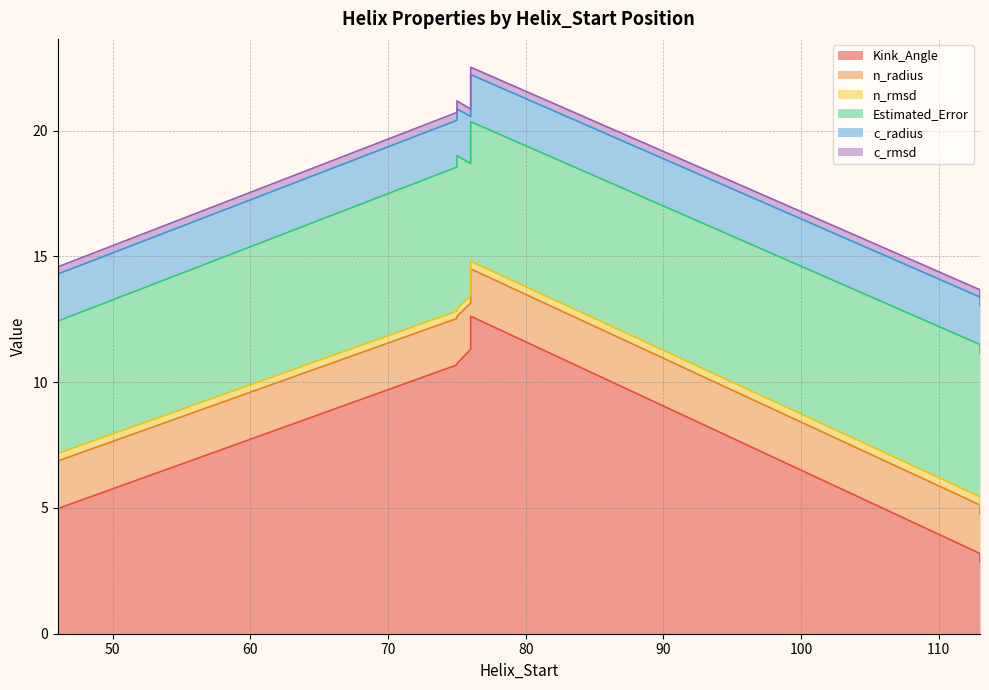

The n_rmsd series shows 0.3 at 75. True or false?

True